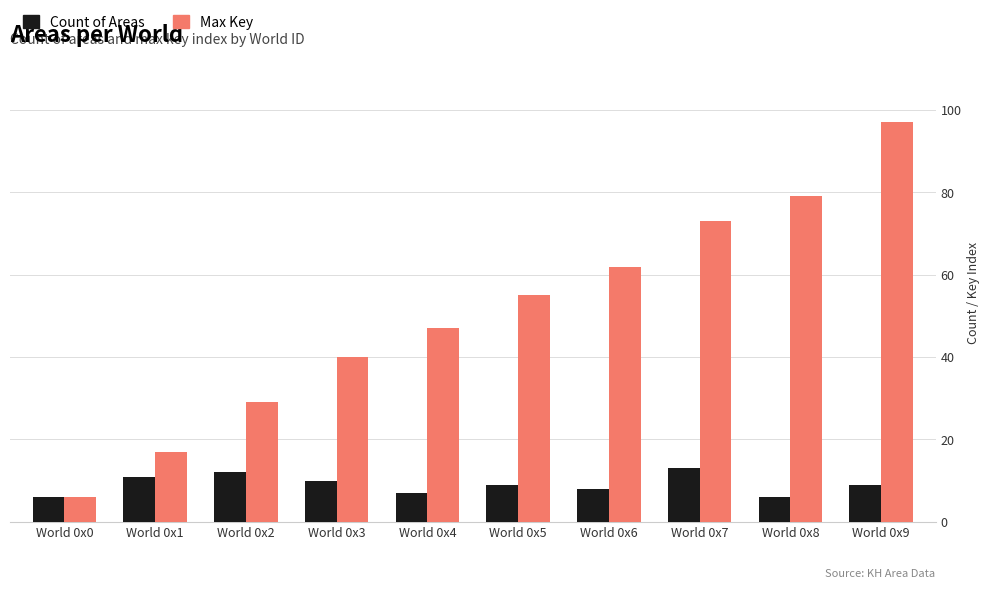

Are the bars horizontal?

No